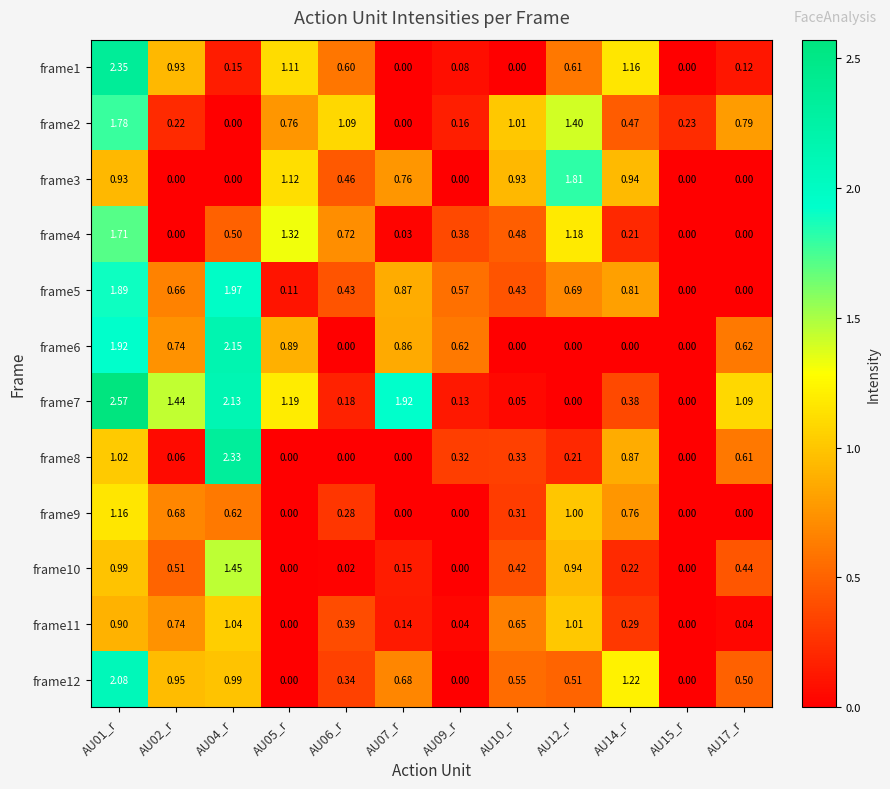

Is the value of frame5 at AU17_r greater than the value of frame1 at AU02_r?

No